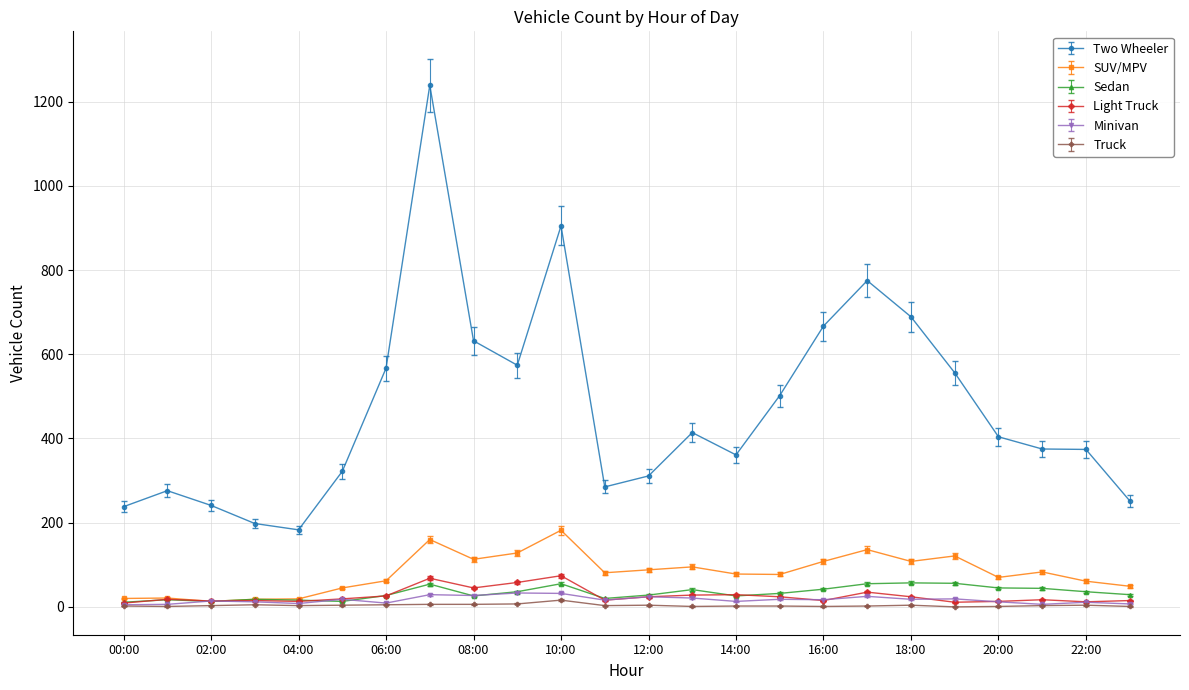

True or false: Two Wheeler and Truck intersect in this chart.

False